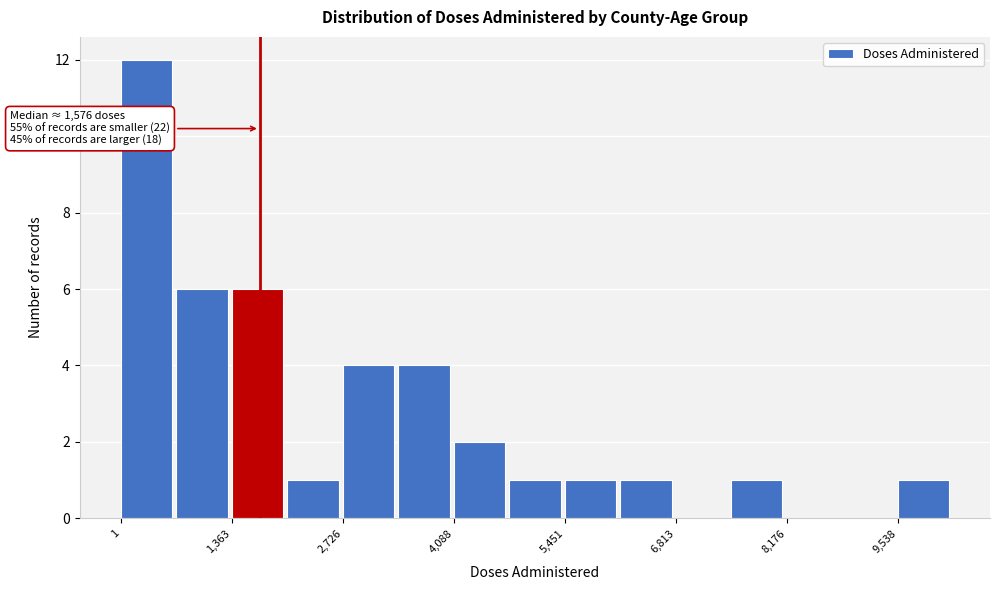

Around what value on the x-axis is the tallest bar? Give the approximate position of its centre, as read against the axis.

400